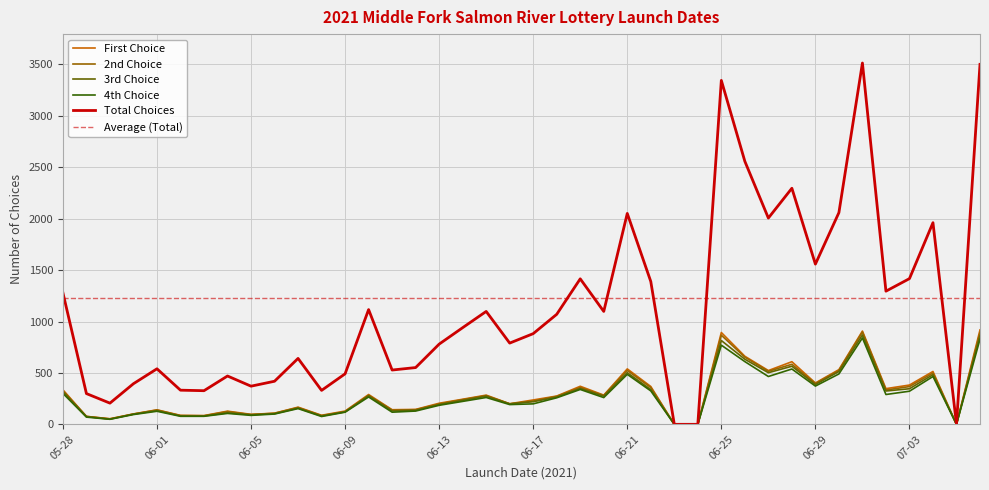

What are all the series names shown in the legend?

First Choice, 2nd Choice, 3rd Choice, 4th Choice, Total Choices